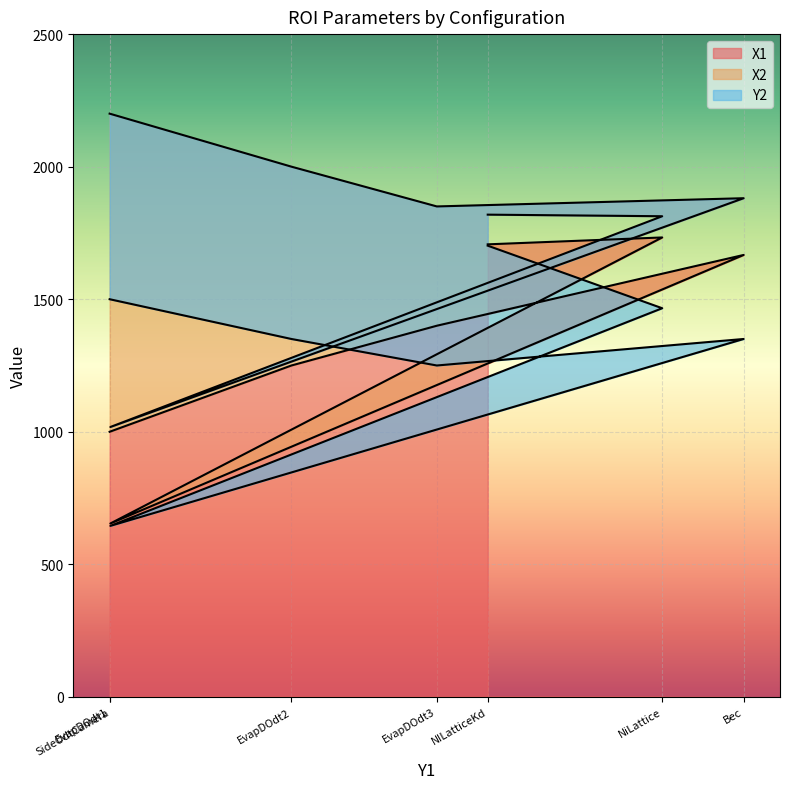

What is the difference between the Y2 values at SideOdtCamera and NILatticeKd?

1057